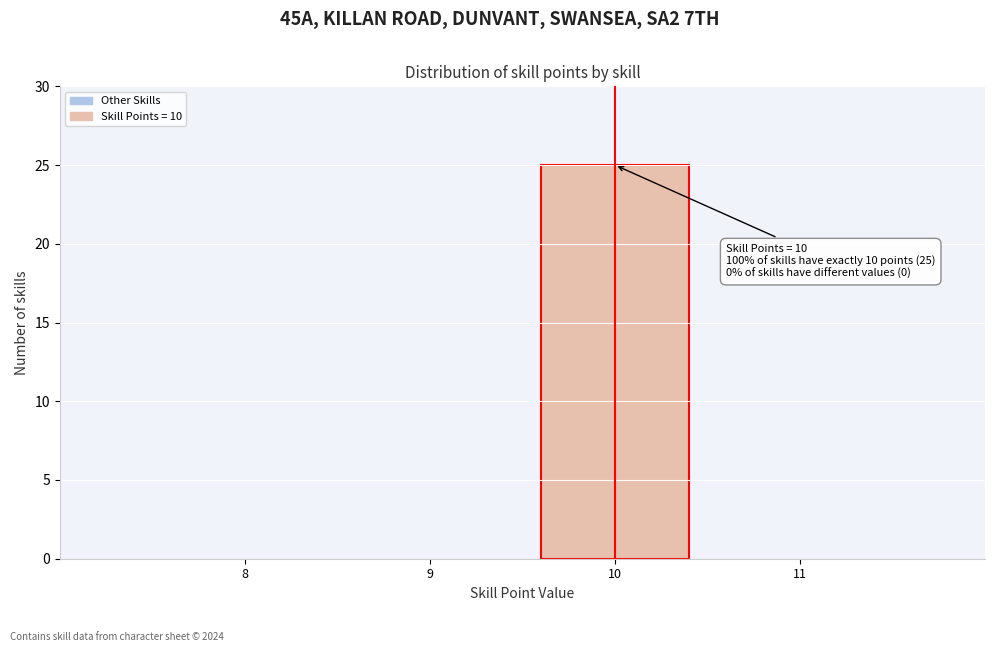

Over which range of the x-axis is the bar tallest?

9.5 to 10.5